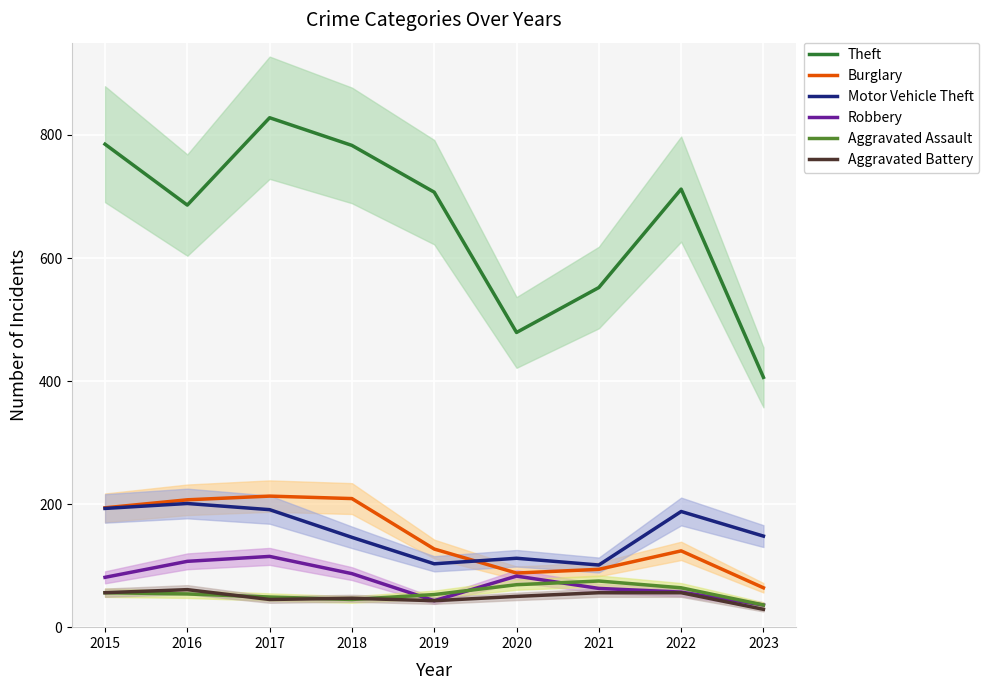

True or false: Aggravated Battery and Robbery intersect in this chart.

False